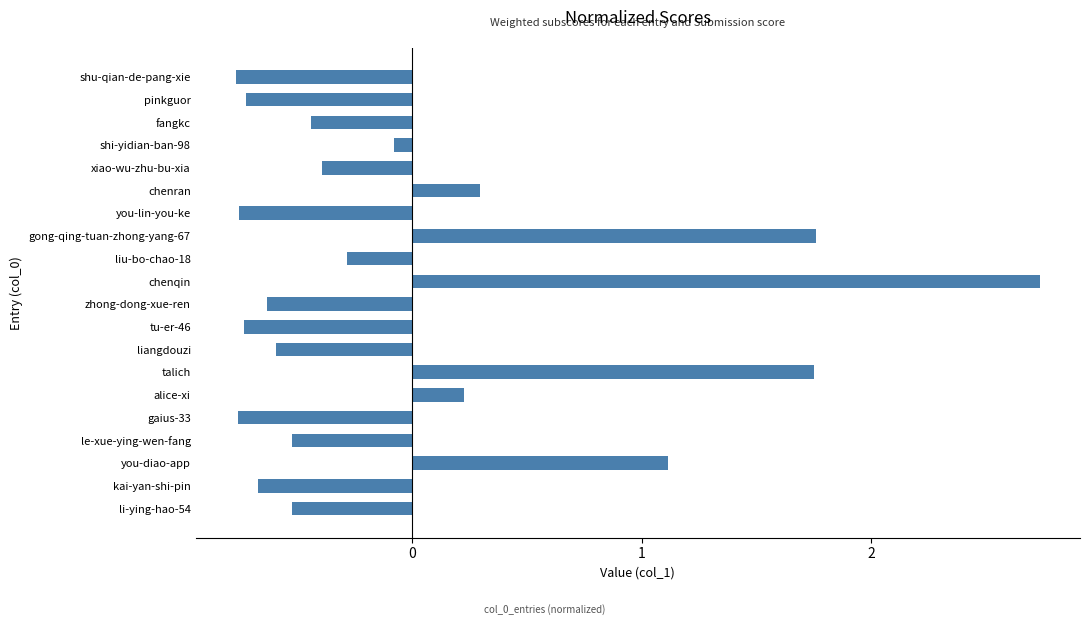

Count the number of data series in this chart.

1